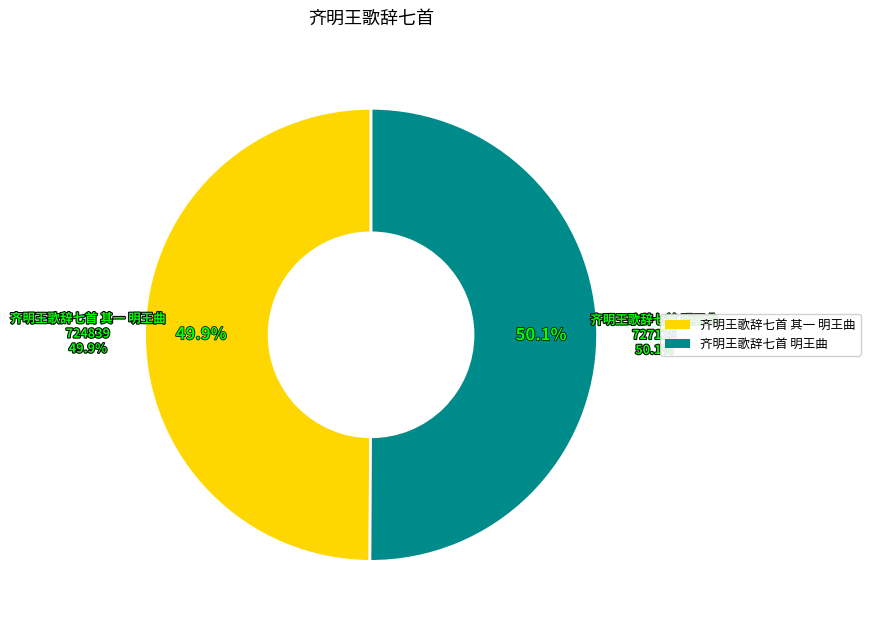

What percentage is NOT represented by 齐明王歌辞七首 明王曲?

49.9%